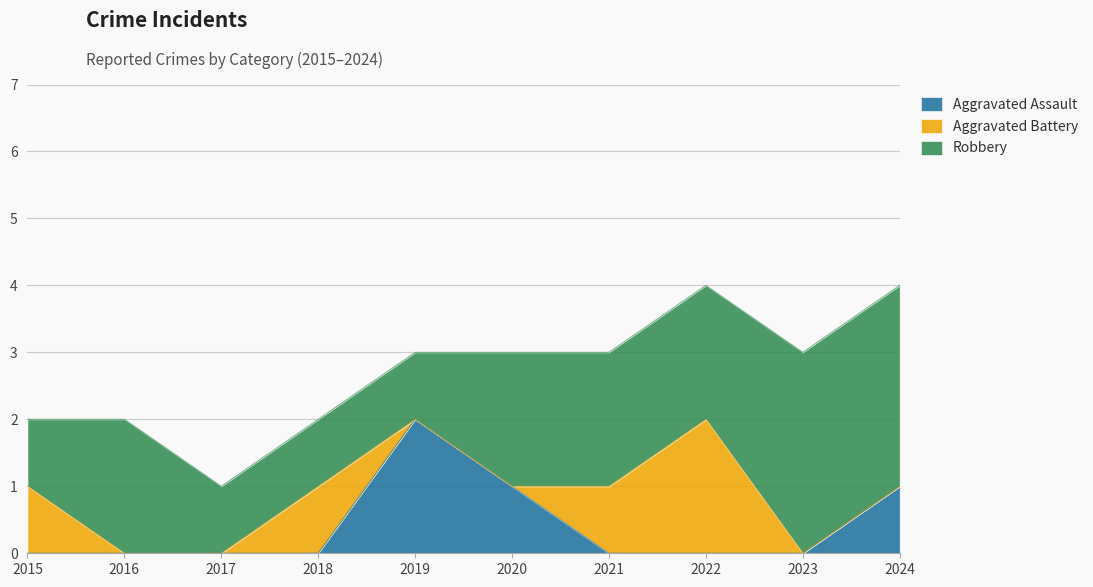

The value of Robbery at 2021 is 2. True or false?

True